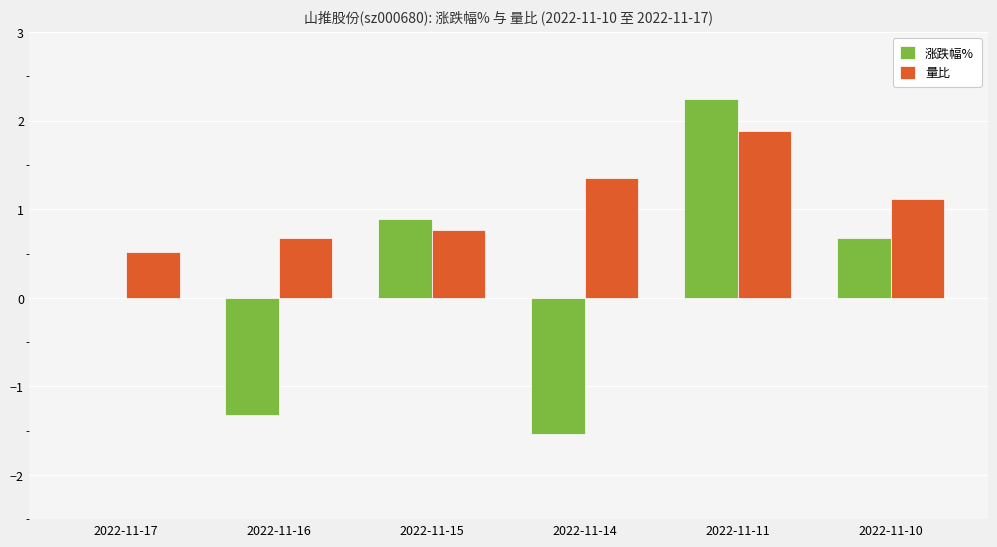

Where does the 量比 series first go above 1?

2022-11-14